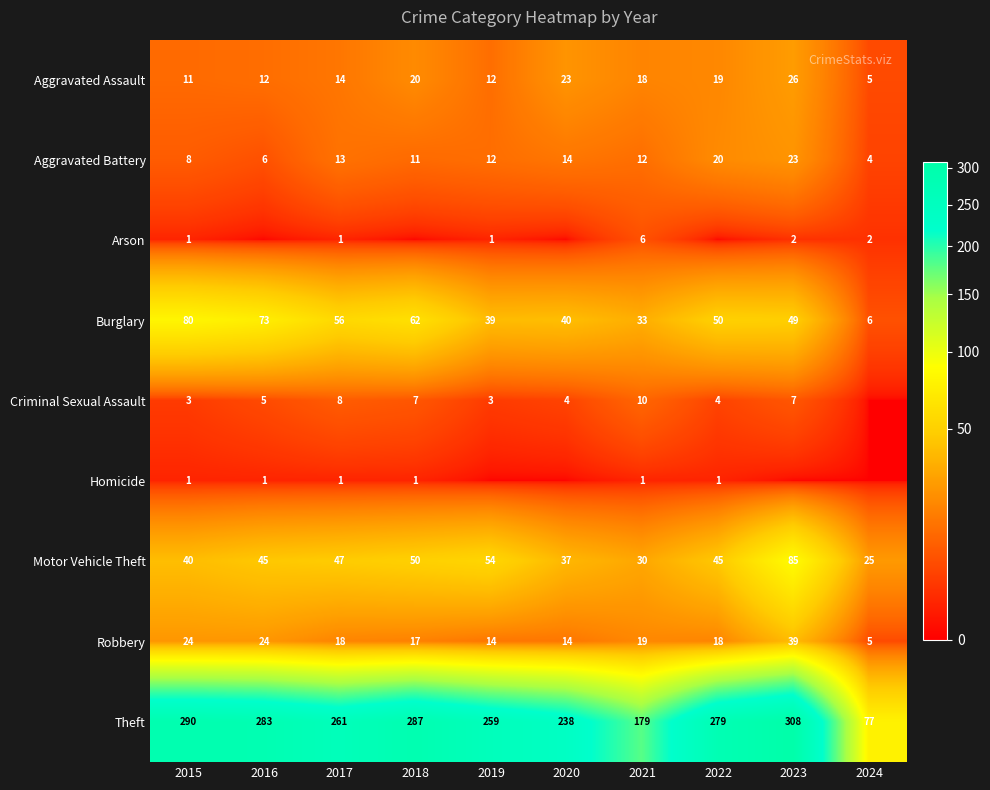

Is the value of Motor Vehicle Theft at 2020 greater than the value of Homicide at 2022?

Yes